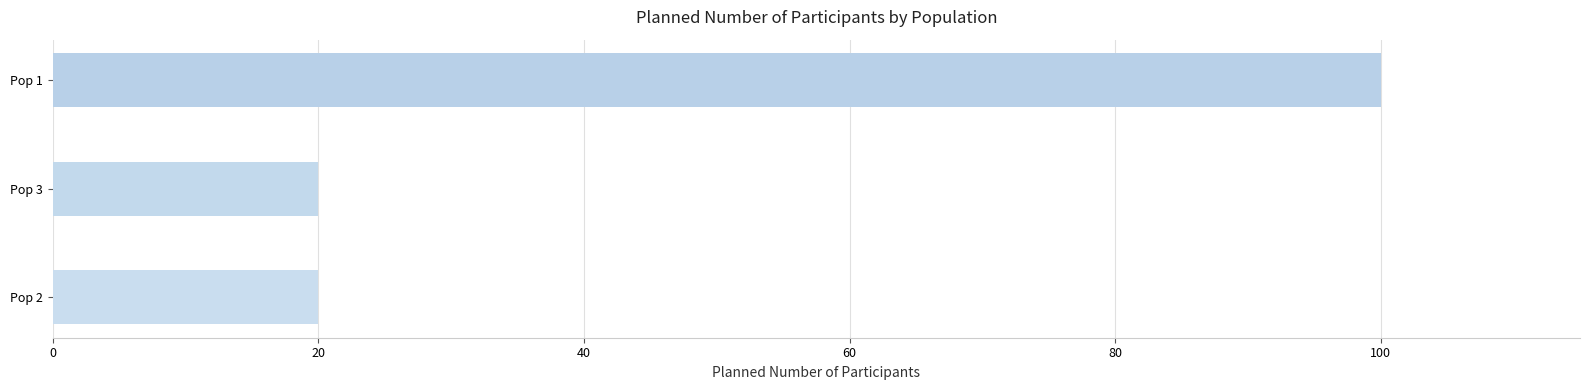

The value at Pop 3 is 14. True or false?

False